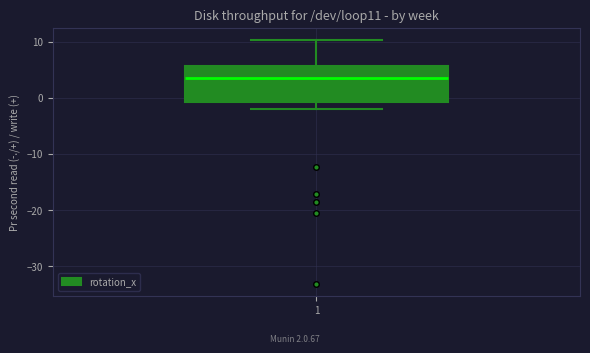

Where does the lower whisker of the box at x = 1 end on the y-axis? The values are not printed on the chart, so give them approximately, as read against the axis.

-2